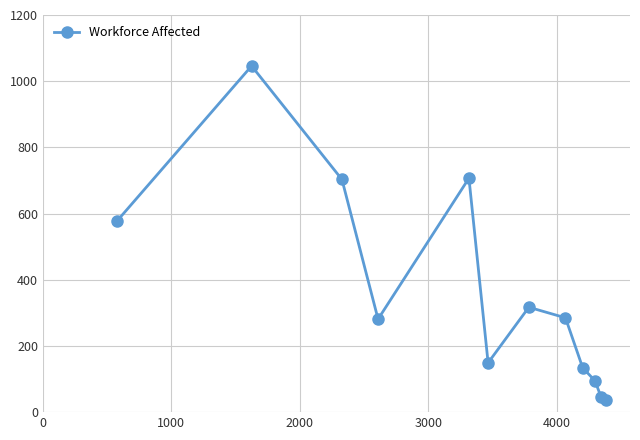

What is the value of the 7th point from the left?

317